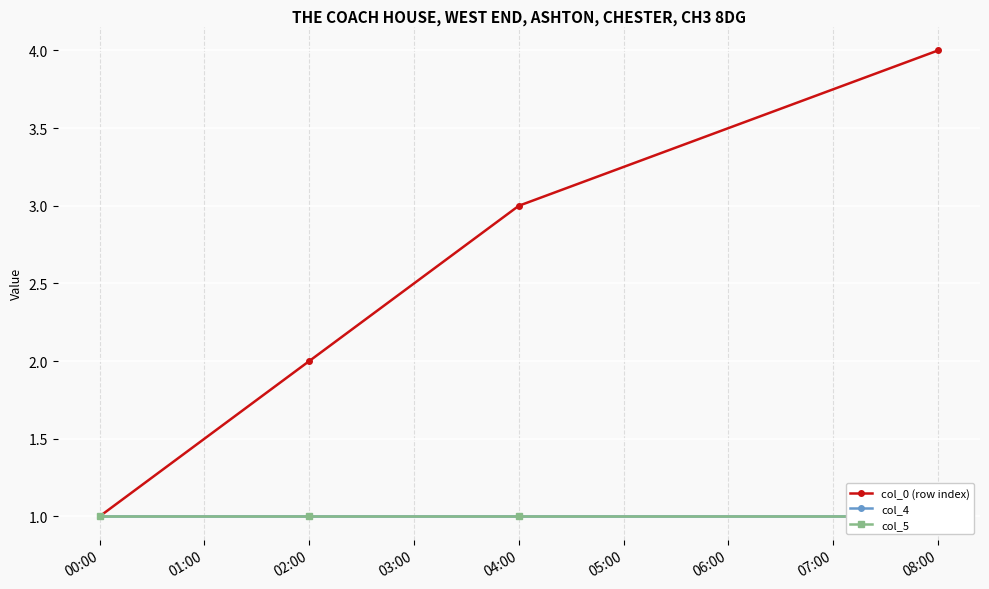

True or false: col_0 (row index) and col_4 cross at least once.

False